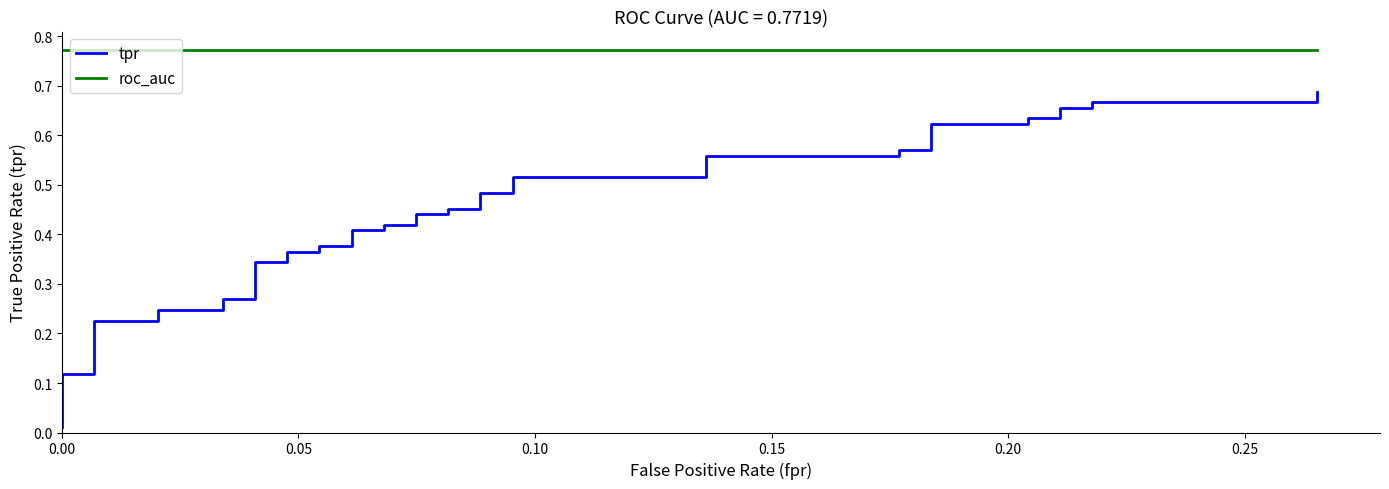

Is the value of tpr at 36 greater than the value of roc_auc at 37?

No